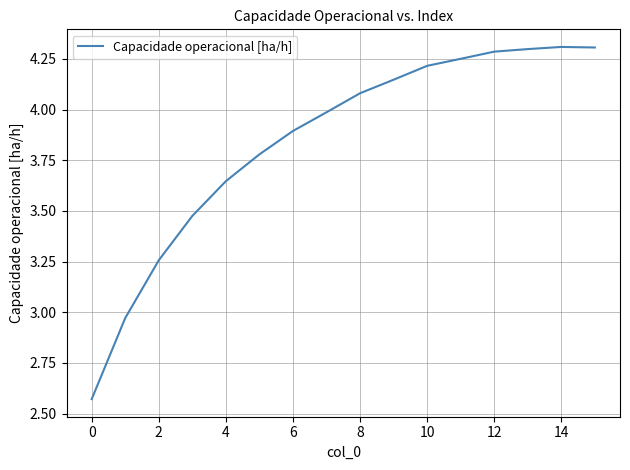

What is the difference between the maximum and minimum values?

1.7